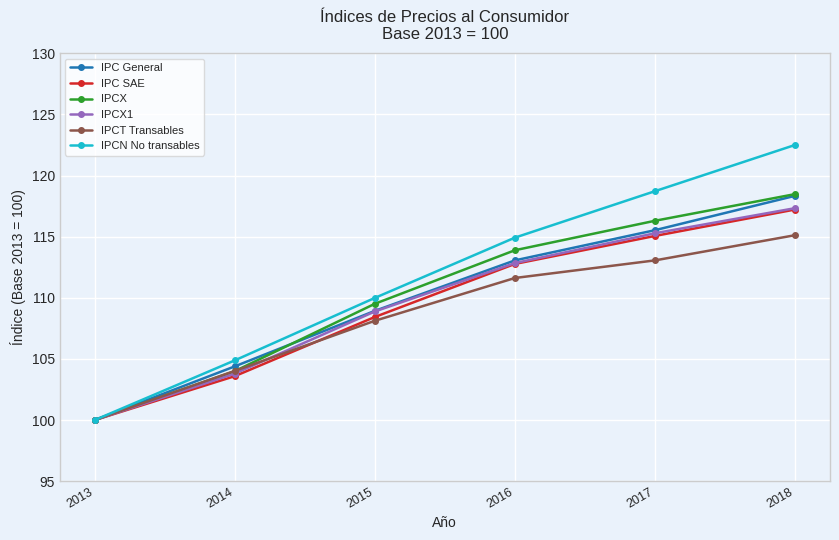

Which series has the widest spread of values?

IPCN No transables